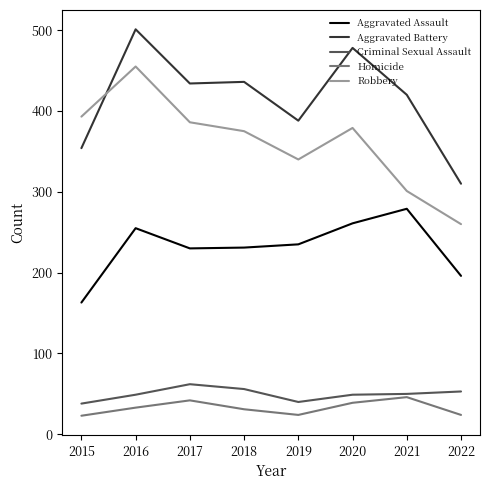

What is the lowest value of the Robbery series?

260